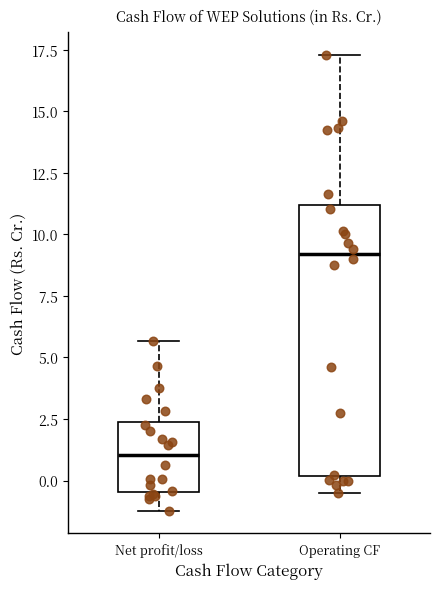

Which box is the tallest, from its lower edge to its upper edge?

Operating CF